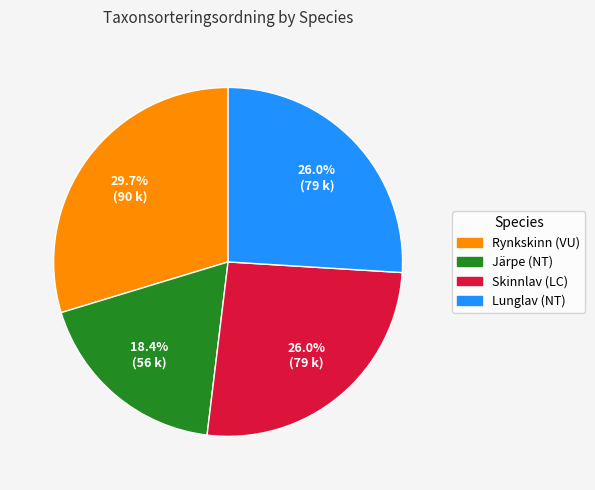

Which slice is the largest?

Rynkskinn (VU)